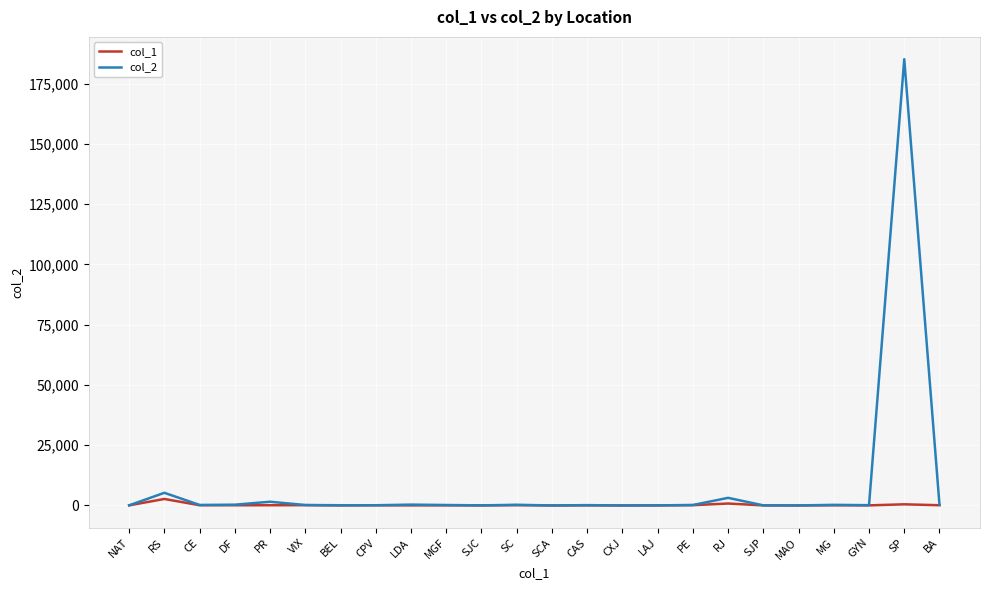

What is the greatest value displayed?

185136